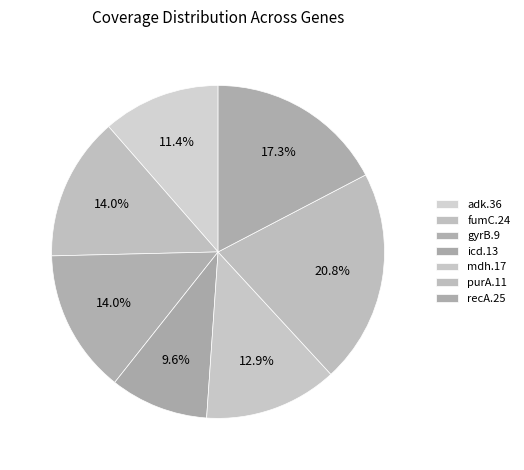

True or false: fumC.24 accounts for 14% of the total.

True